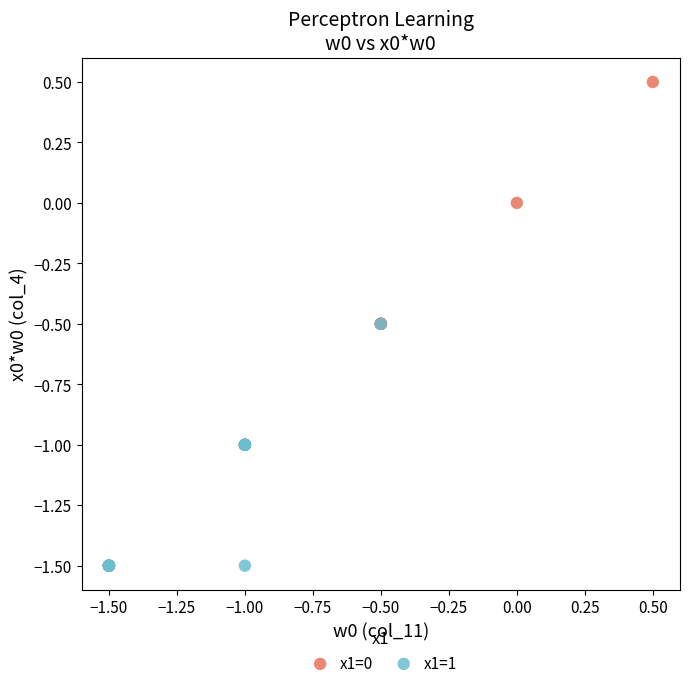

Which series contains the highest Y value?

x1=0